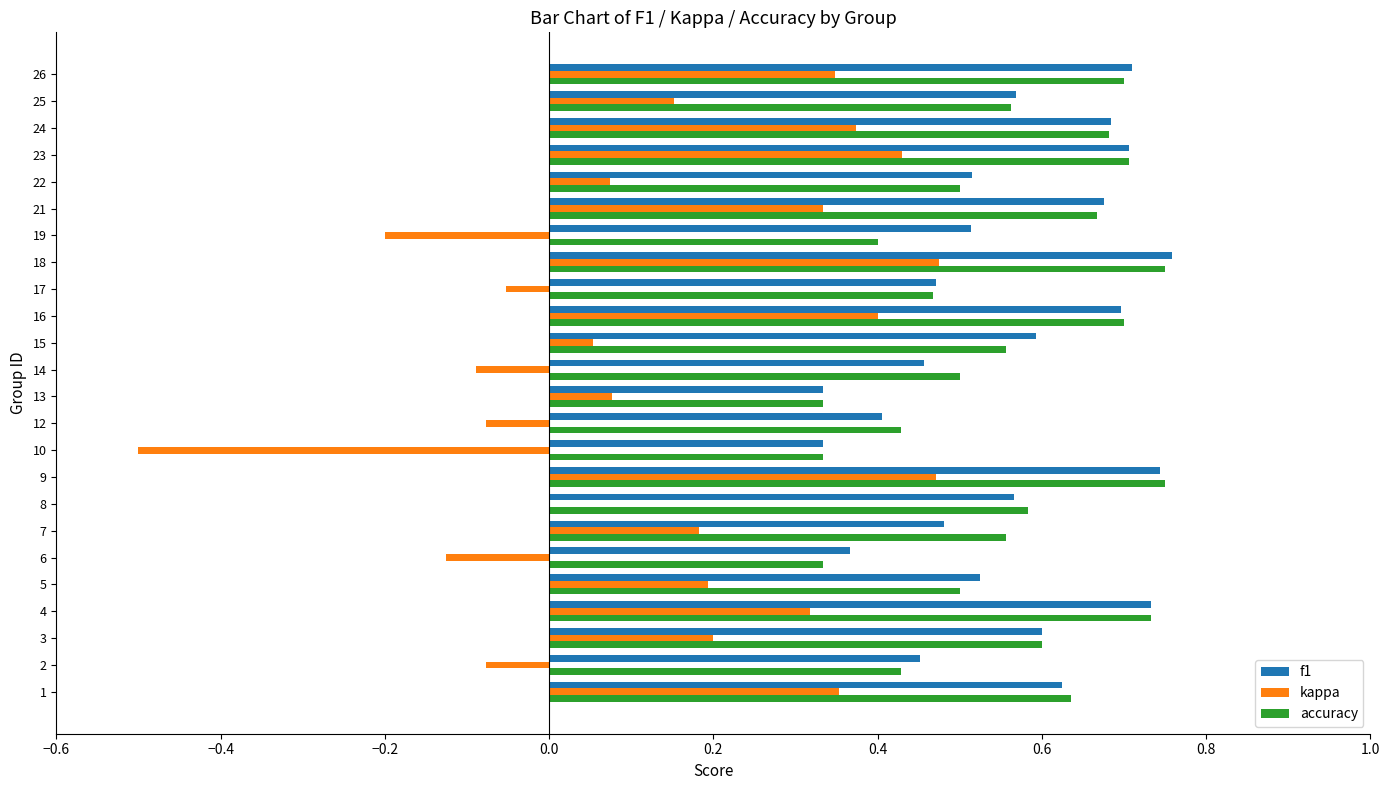

What is the total value across all series at 3?

1.4